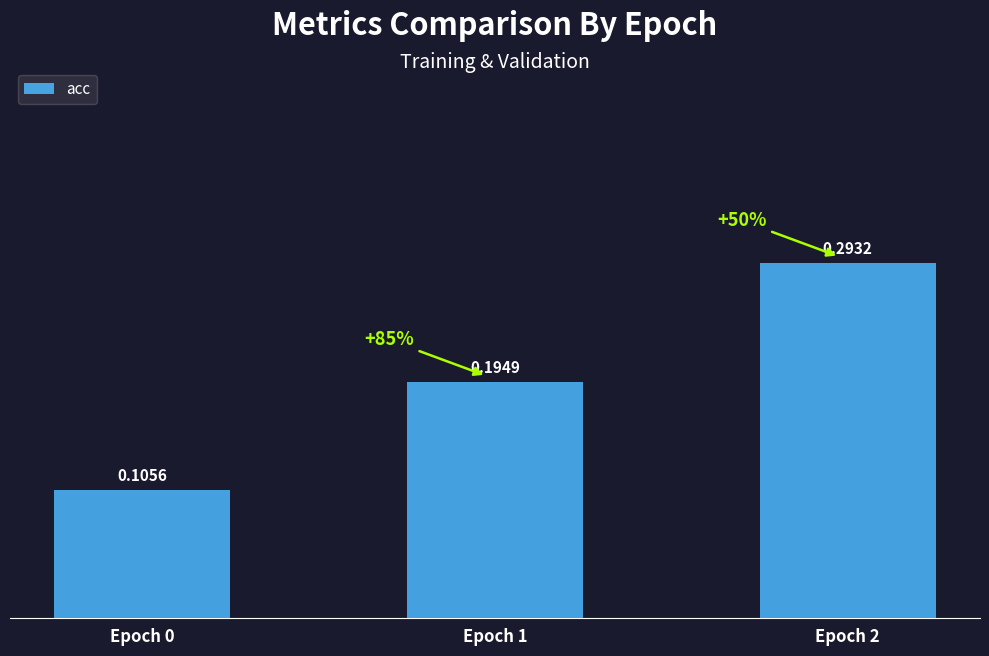

What is the sum of all values?

0.6